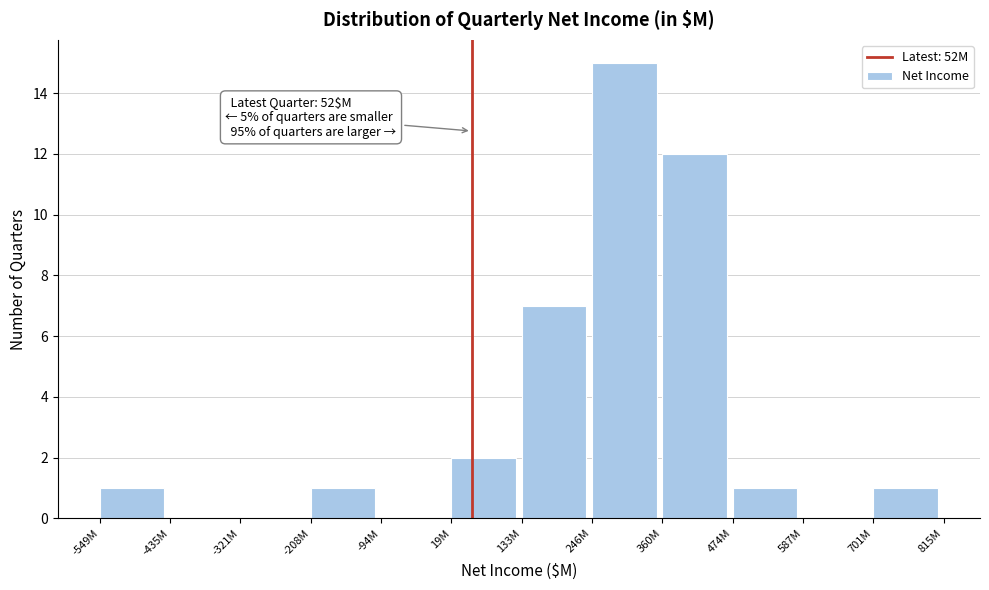

Reading left to right, what are all the values shown in this chart?

-549M=1	-435M=0	-321M=0	-208M=1	-94M=0	19M=2	133M=7	246M=15	360M=12	474M=1	587M=0	701M=1